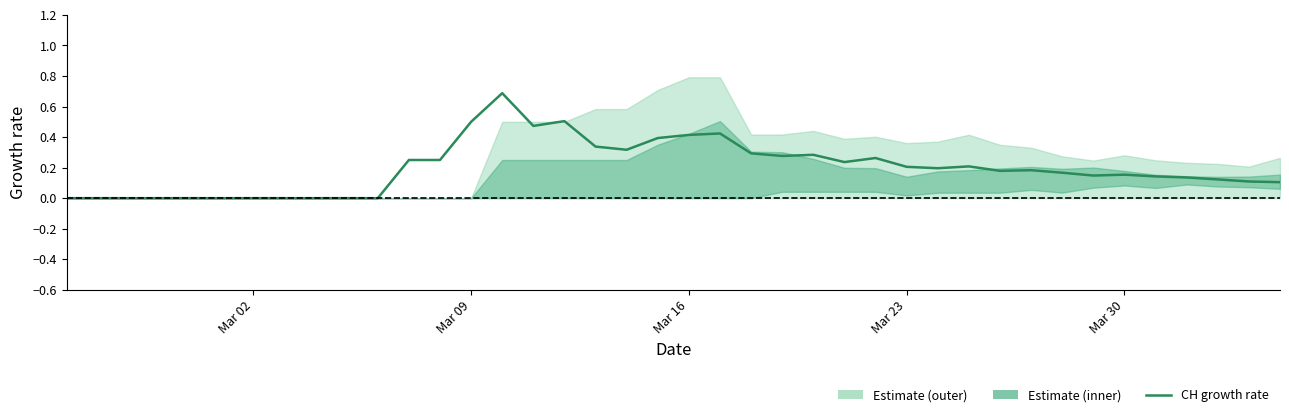

How many categories are shown in the chart?

40